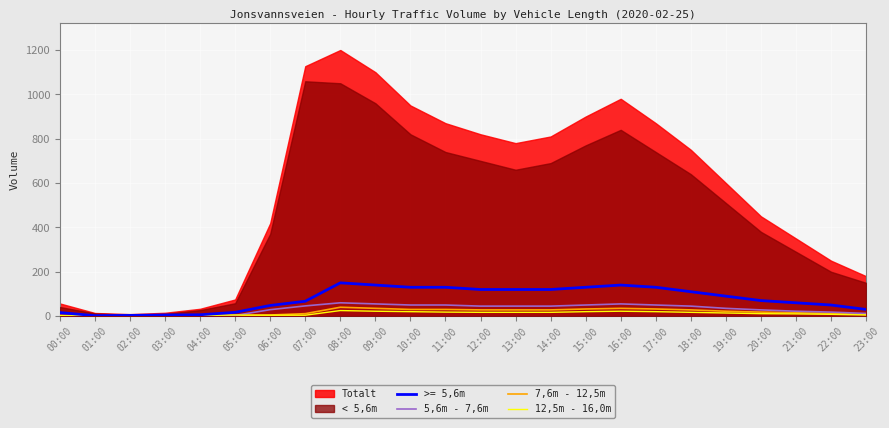

What value does the 7,6m - 12,5m series have at 14:00?

28